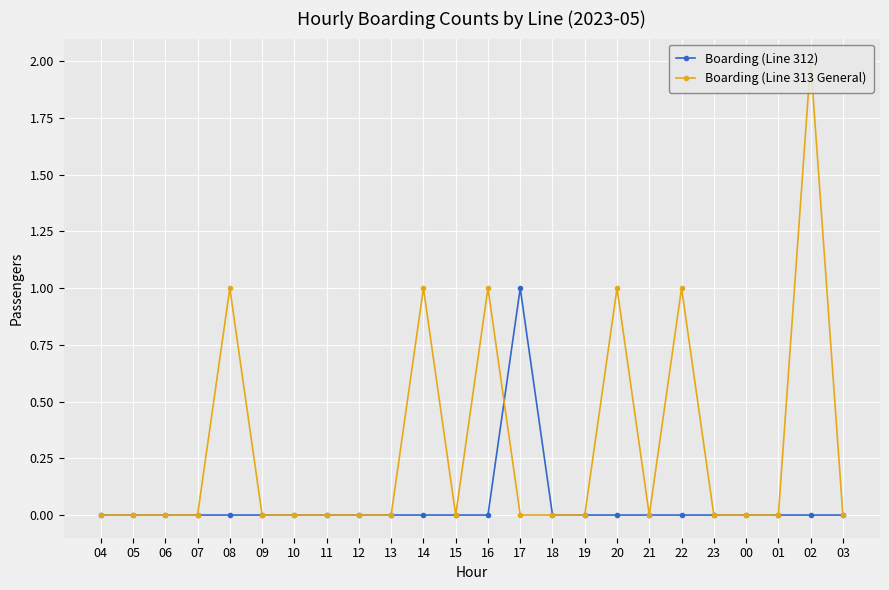

At which category does Boarding (Line 312) reach its first local peak?

17